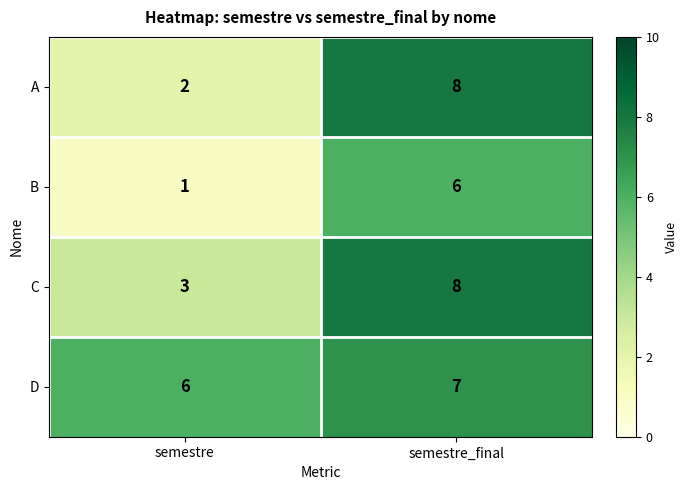

Reading left to right, what are all the values shown in this chart?

A: 2	8
B: 1	6
C: 3	8
D: 6	7